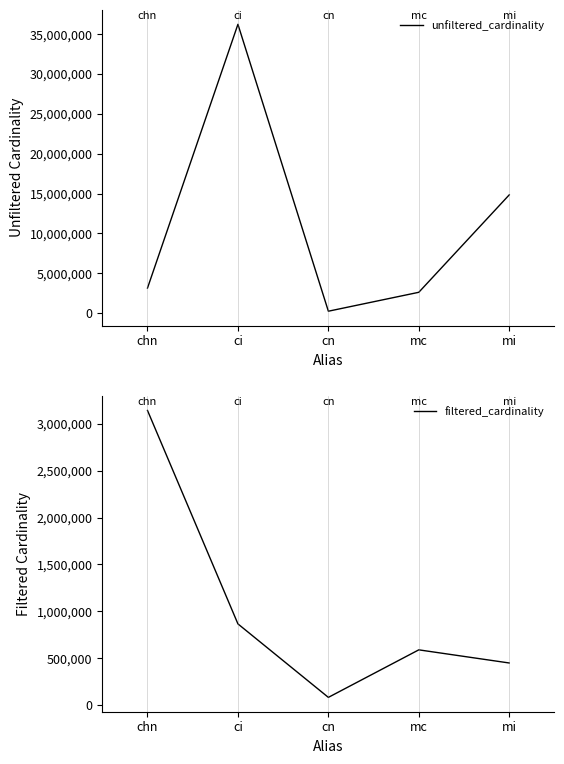

What is the approximate value of unfiltered_cardinality at cn?

234997